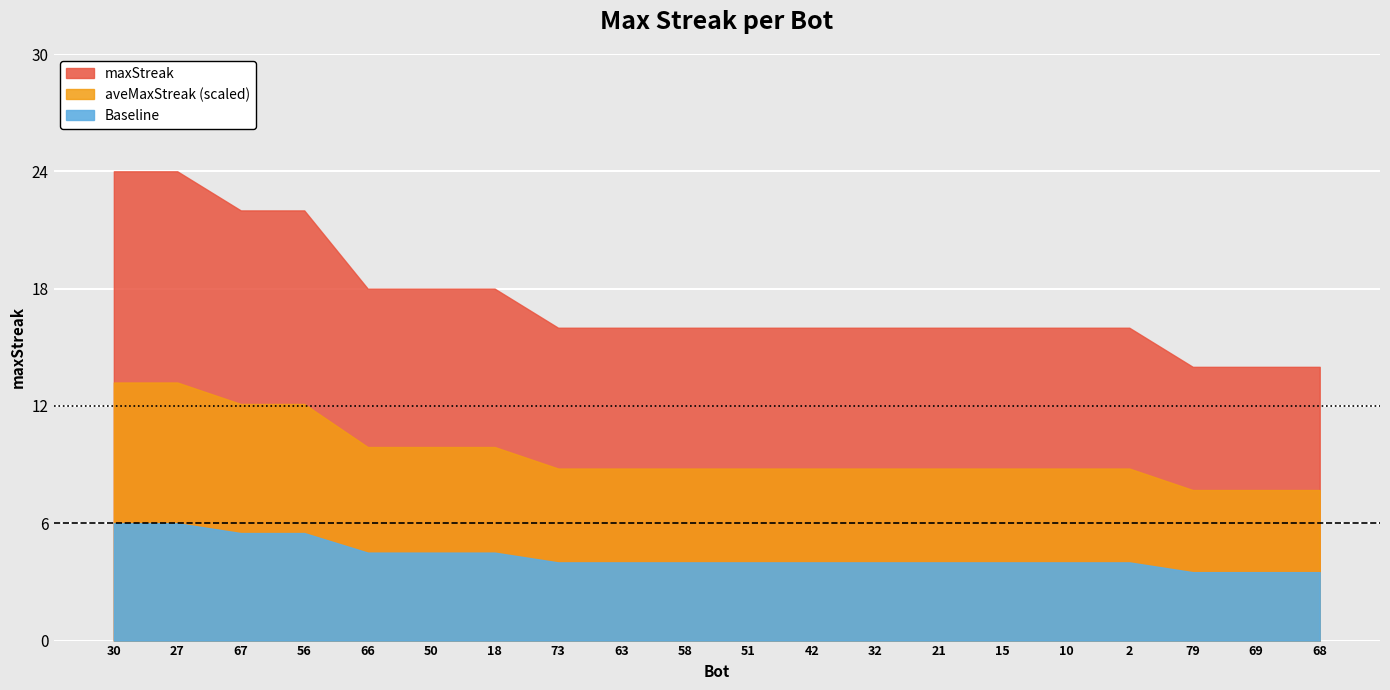

True or false: the data has more than 2 interior local peaks.

False